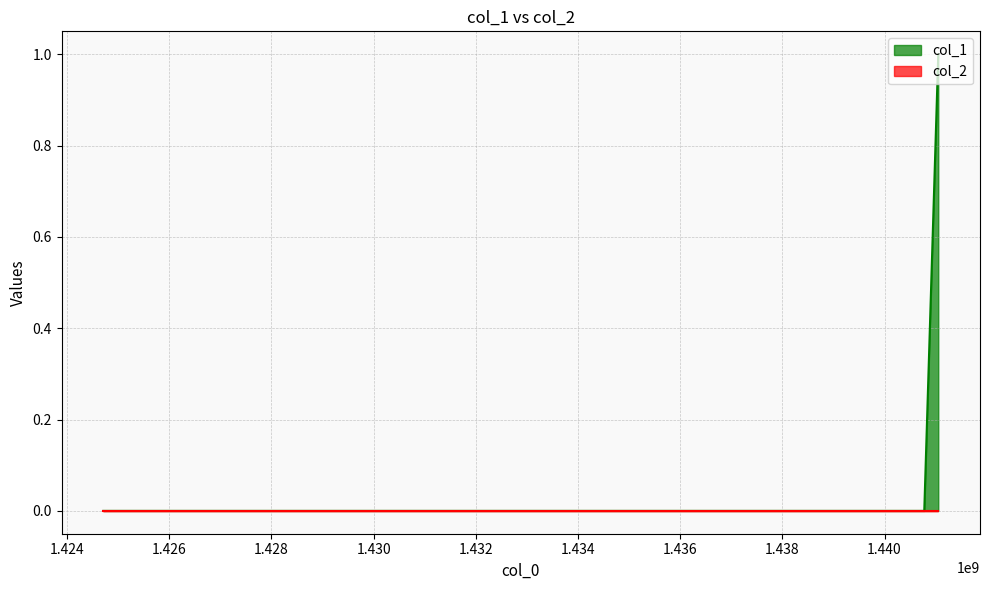

How many series are shown in this chart?

2